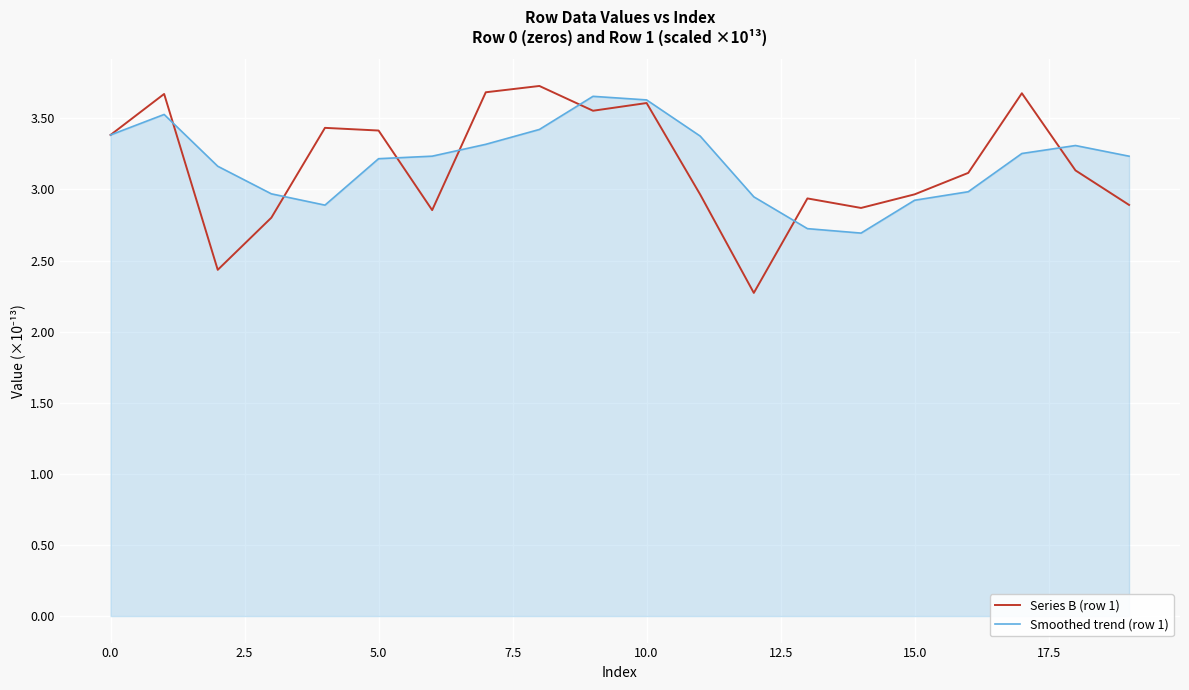

What is the average value of the Smoothed trend (row 1) series?

3.2